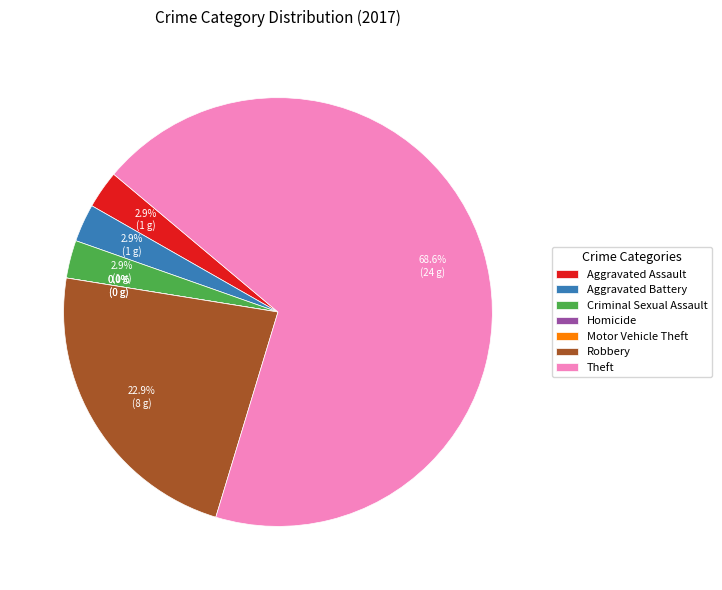

What is the majority slice?

Theft